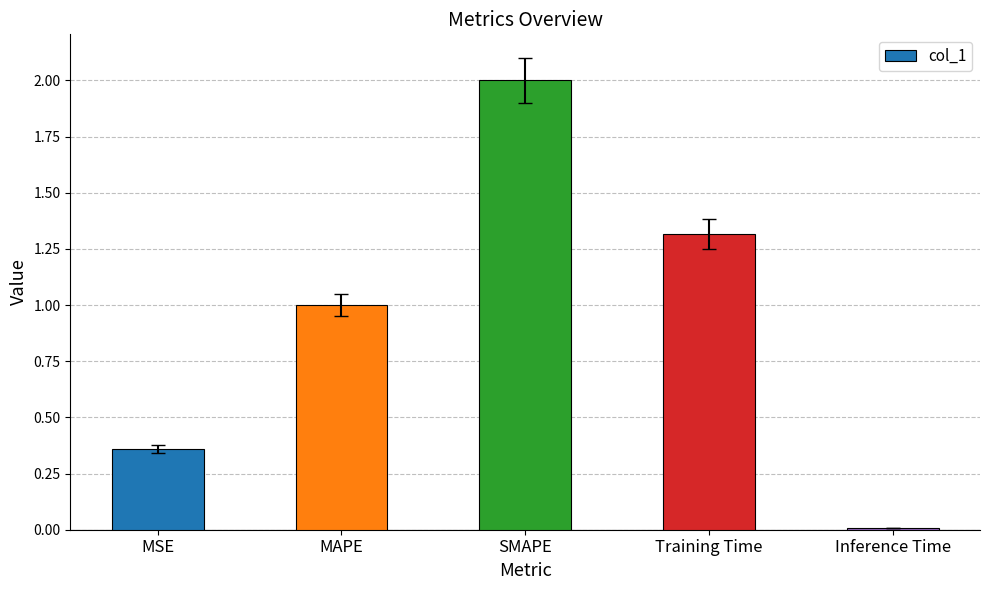

What is the difference between the values at Inference Time and MAPE?

1.0